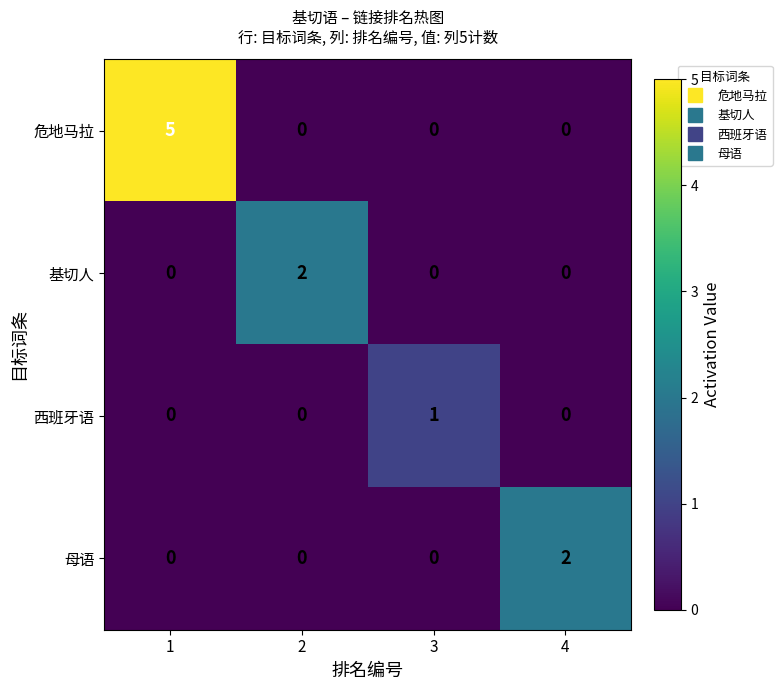

What is the greatest value displayed?

5